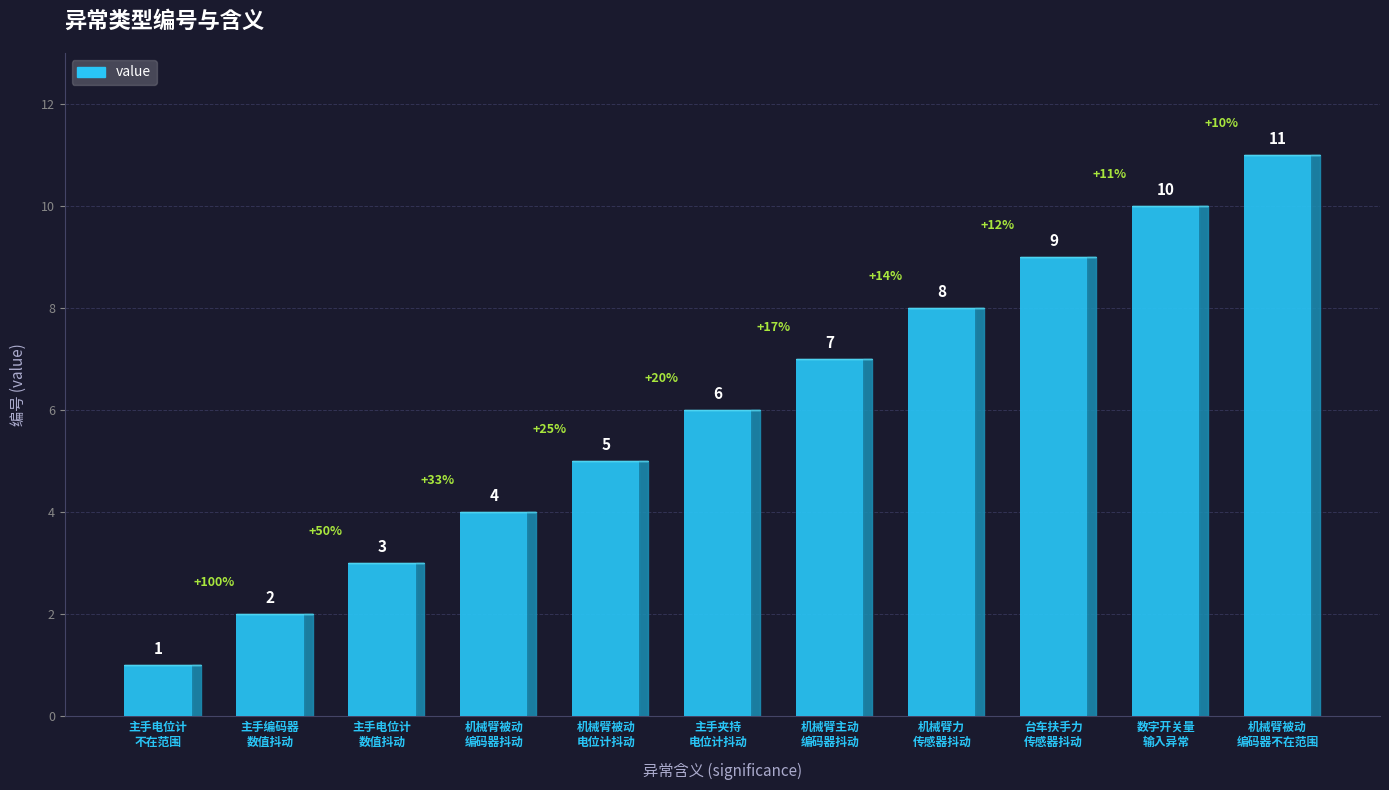

Reading right to left, what are all the values shown in this chart?

机械臂被动关节编码器不在范围=11	数字开关量输入异常=10	台车扶手力传感器数值抖动=9	机械臂力传感器数值抖动=8	机械臂主动关节编码器数值抖动=7	主手夹持电位计数值抖动=6	机械臂被动关节电位计数值抖动=5	机械臂被动关节编码器数值抖动=4	主手电位计数值抖动=3	主手编码器数值抖动=2	主手电位计数值不在范围=1